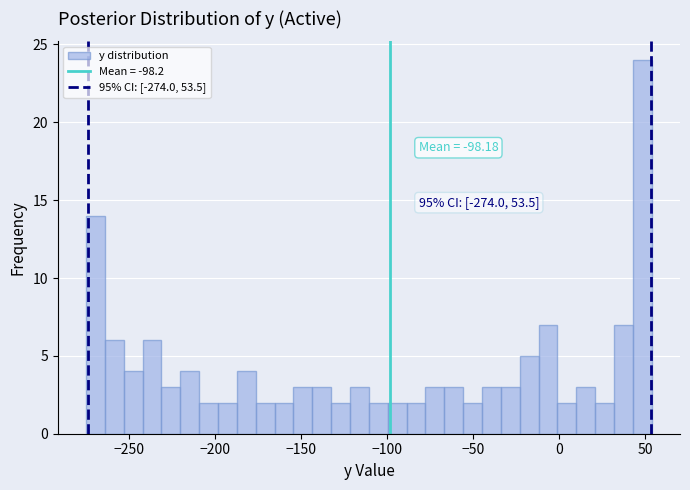

Read against the x-axis, roughly where is the centre of the tallest bar?

50